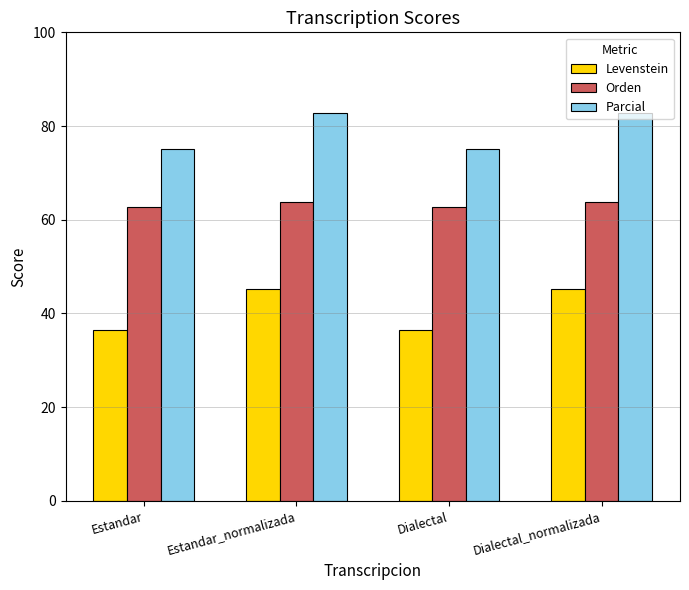

Rank the series by their maximum value, from lowest to highest.

Levenstein, Orden, Parcial